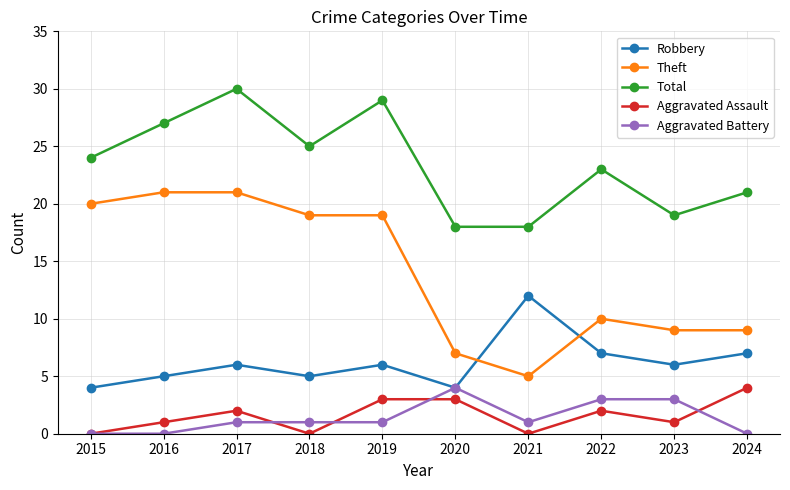

At which label is Theft closest to 13?

2022